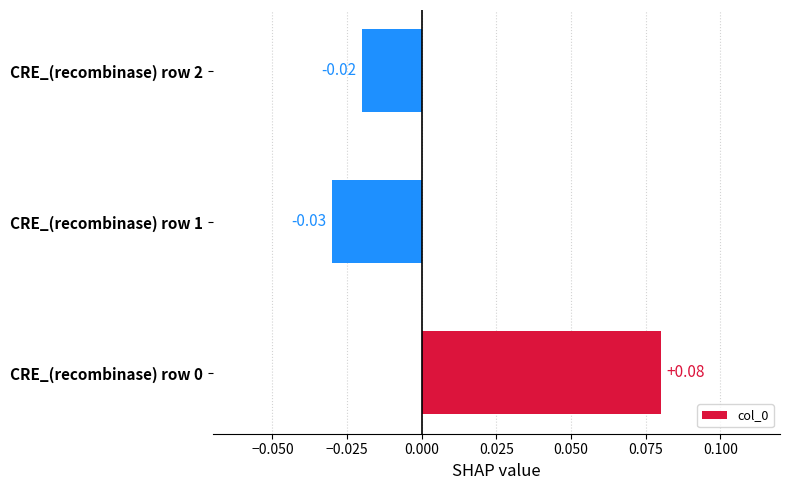

Which has a higher value, CRE_(recombinase) row 1 or CRE_(recombinase) row 2?

CRE_(recombinase) row 2